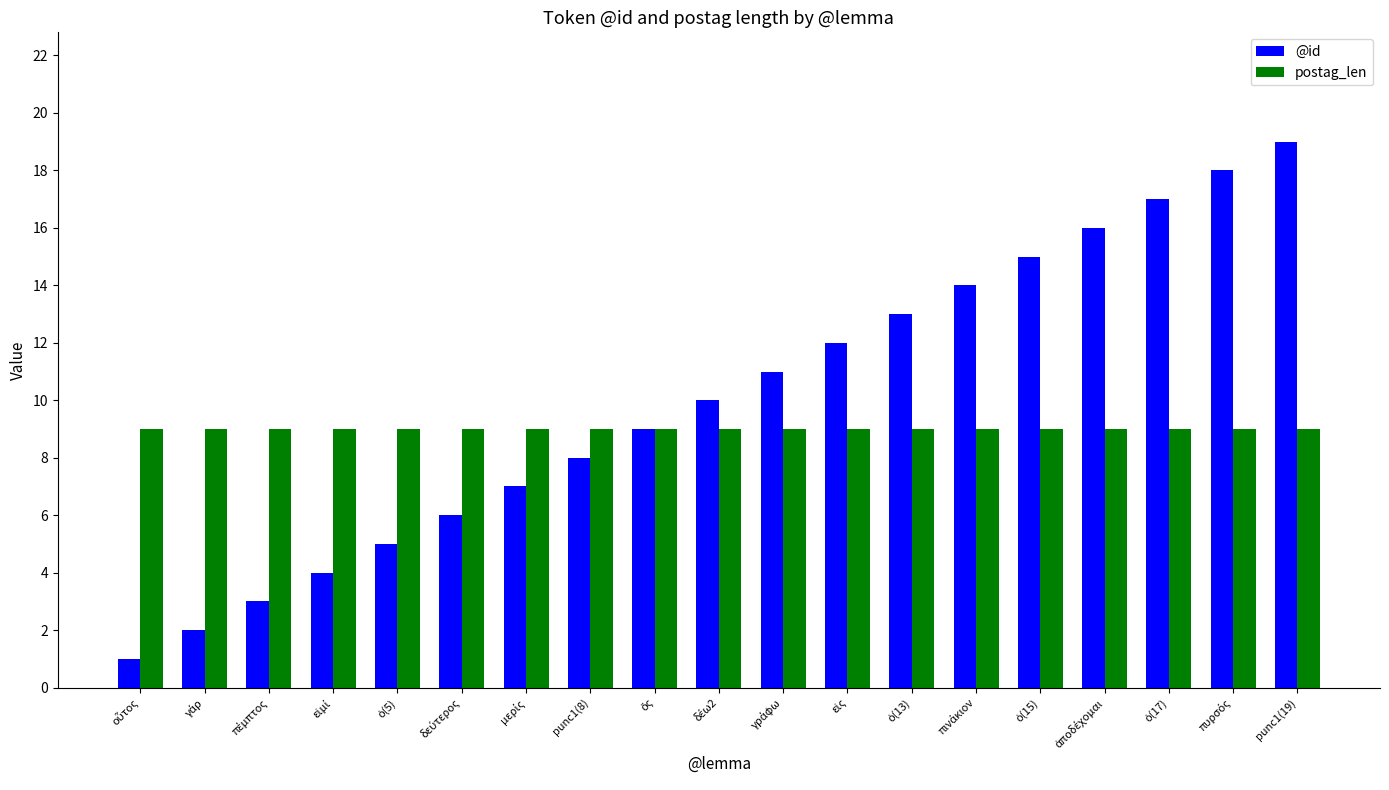

List the series in order of their overall mean, highest first.

@id, postag_len